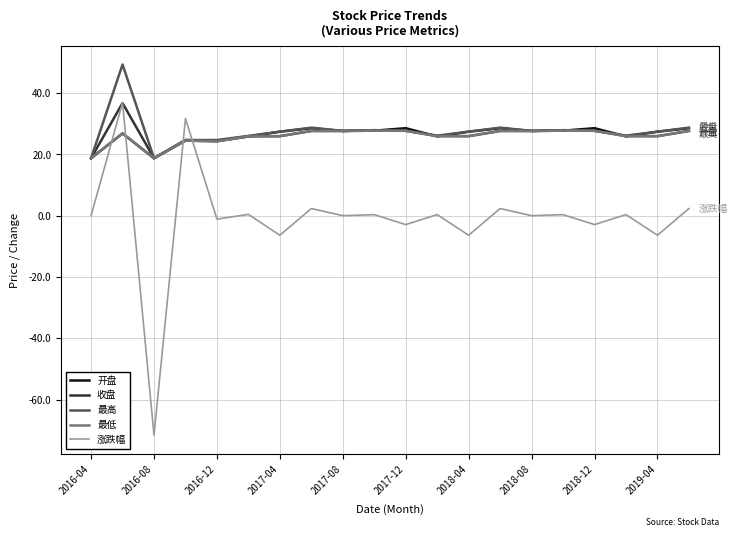

After their last crossing, which series has the higher values: 开盘 or 涨跌幅?

开盘